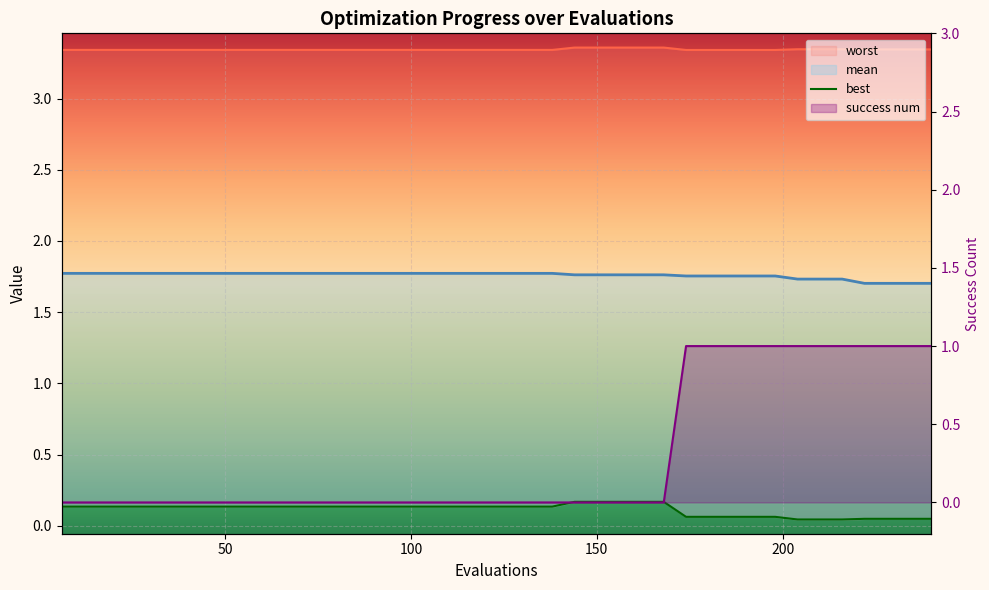

Which category has the lowest value across all series?

6